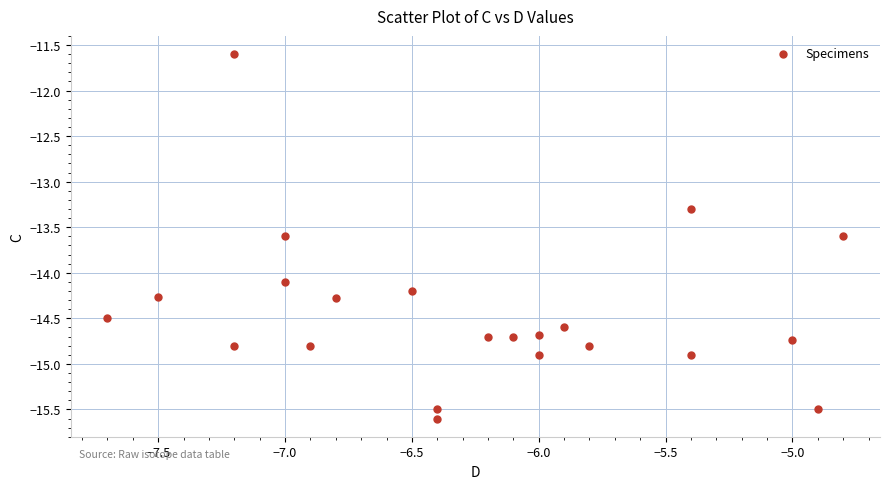

What is the range of X values (max minus min)?

2.9